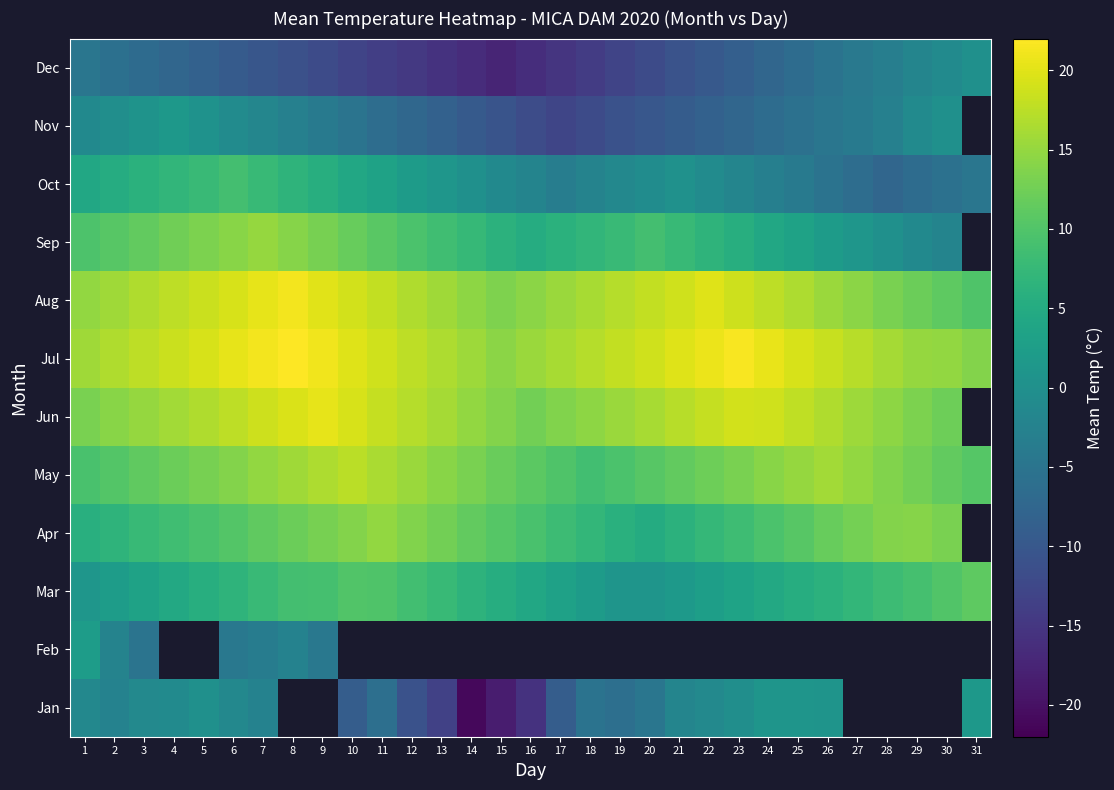

Is it true that Oct equals -2.6 at 30?

False